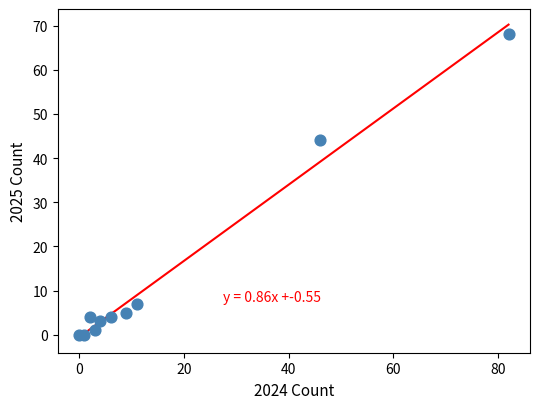

What is the range of X values (max minus min)?

82